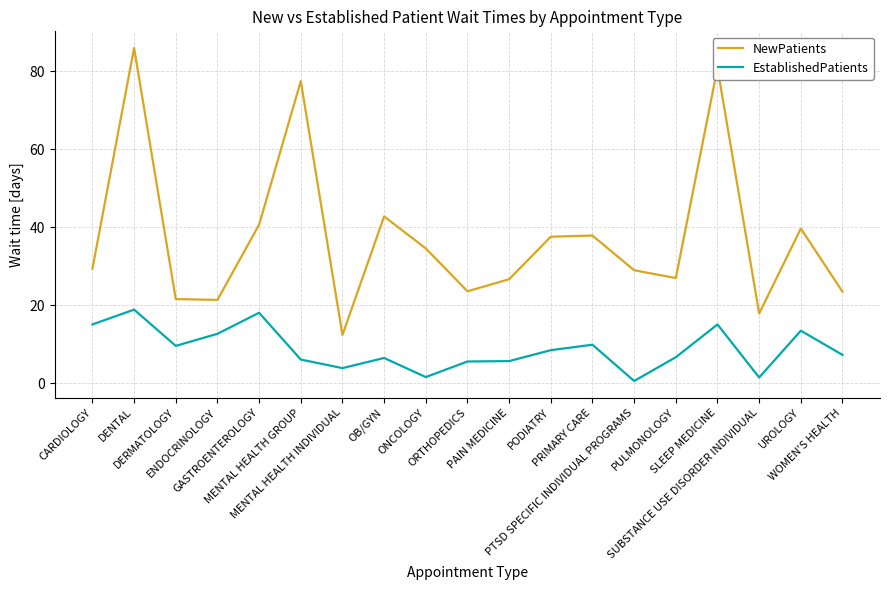

Which series has the largest total across all categories?

NewPatients